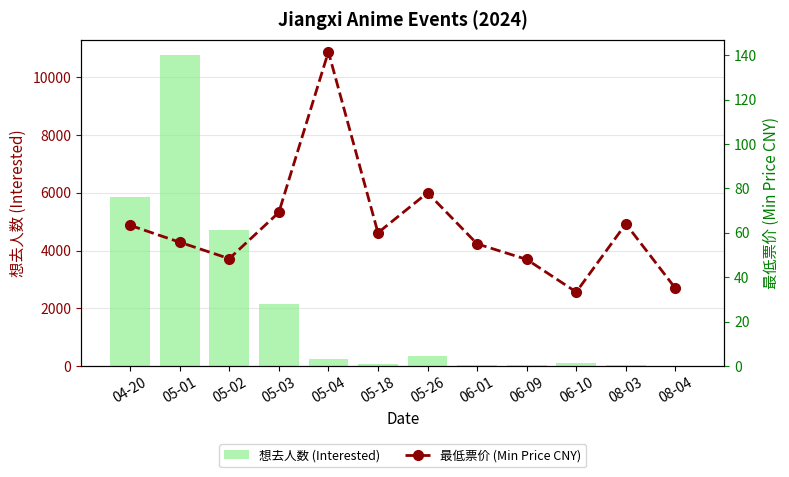

What is the label of the 9th bar from the right?

05-03